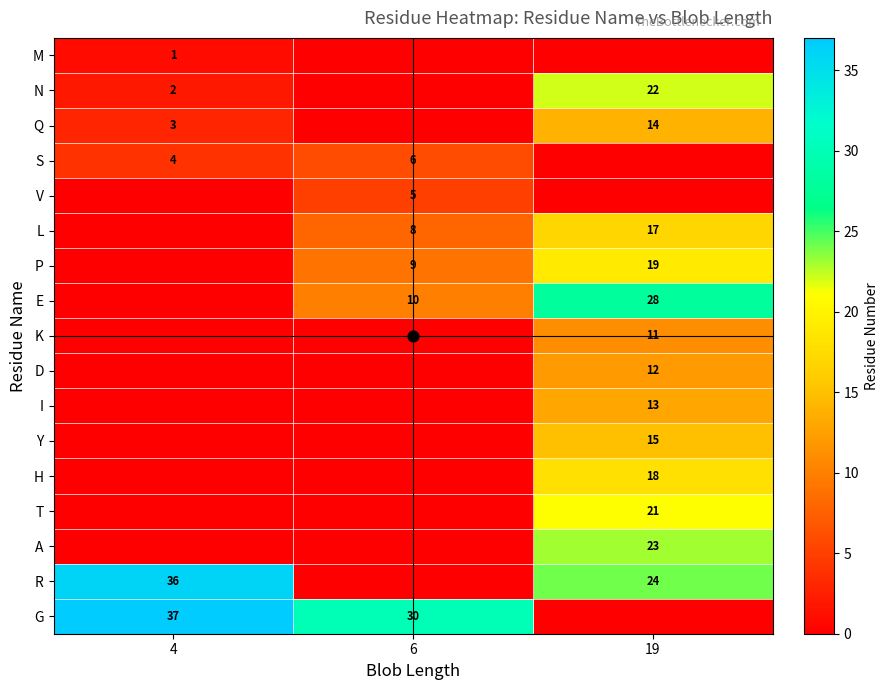

Which series has the largest total across all categories?

G